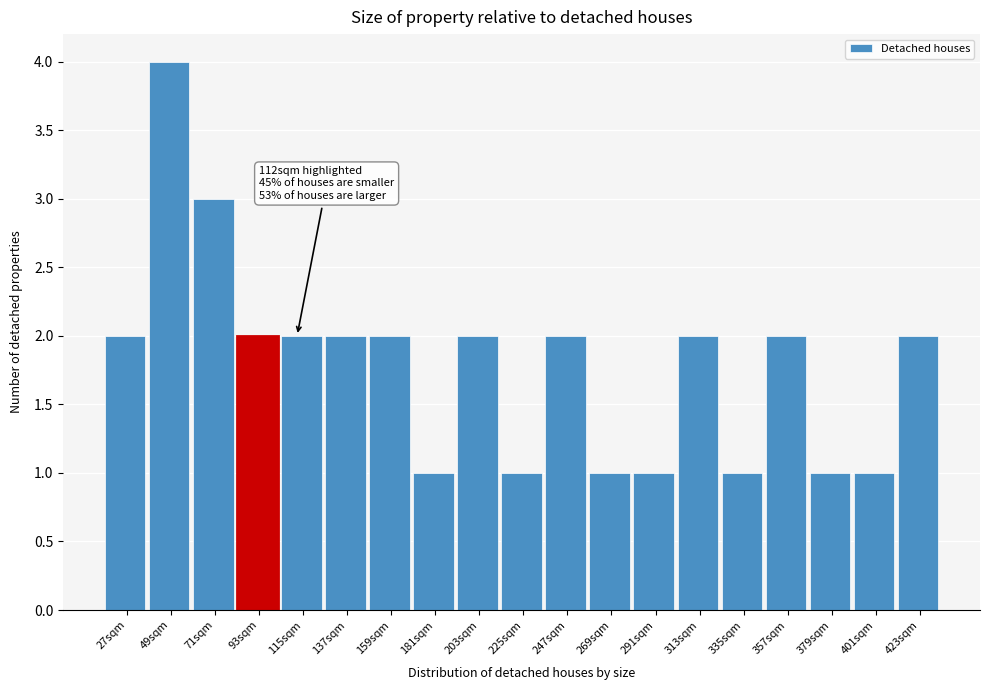

Reading left to right, what are all the values shown in this chart?

2	4	3	2	2	2	2	1	2	1	2	1	1	2	1	2	1	1	2